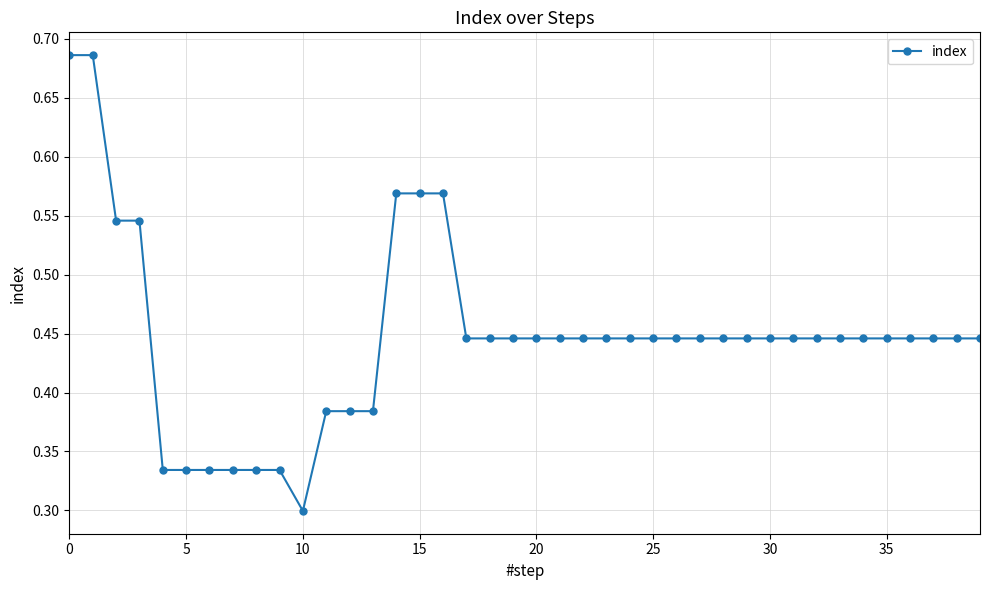

What is the sum of all values?

17.9